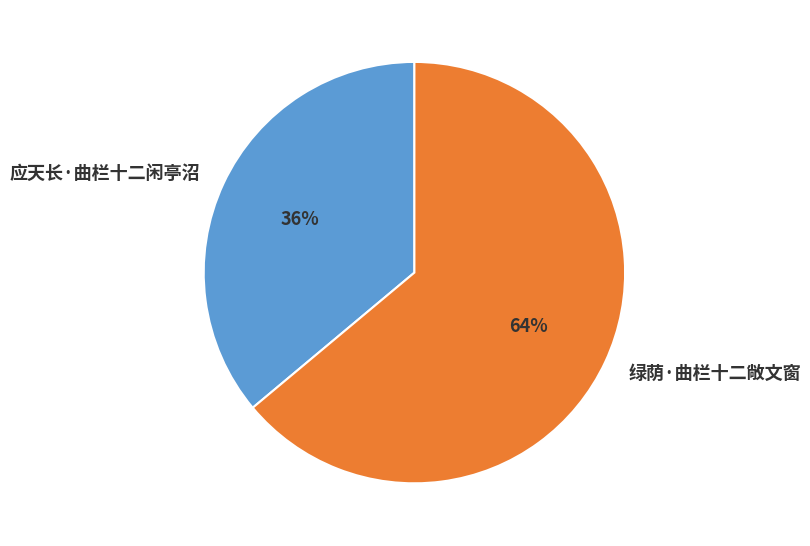

Which slice is the smallest?

应天长·曲栏十二闲亭沼